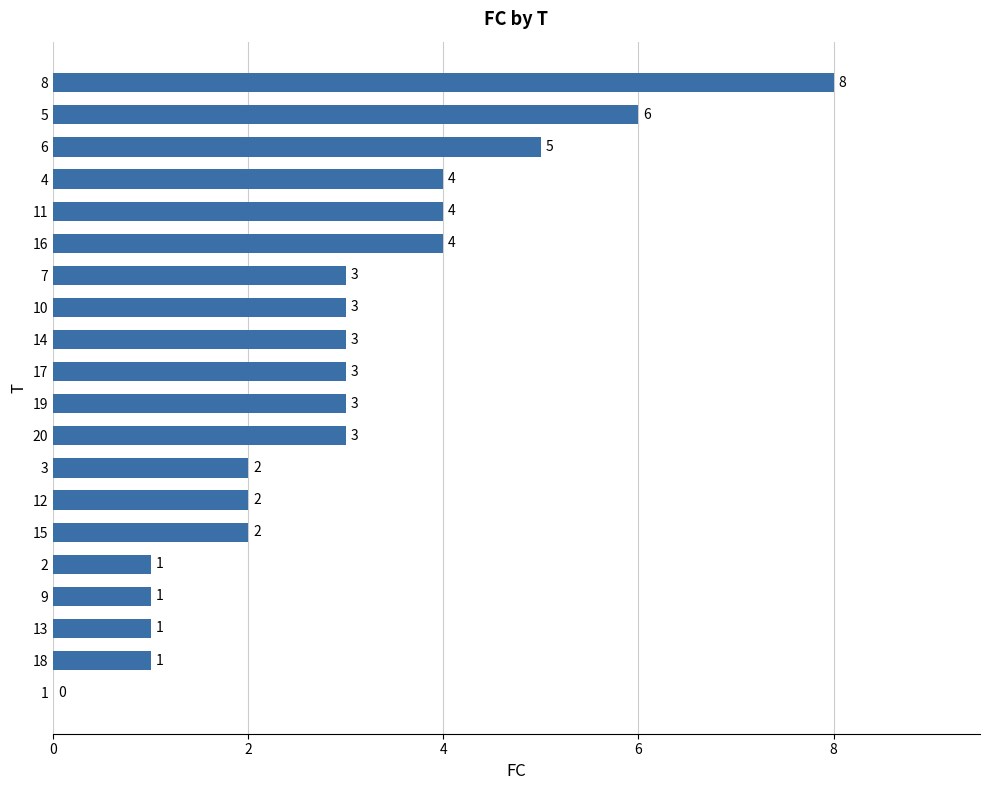

What is the sum of the values at 10 and 12?

5